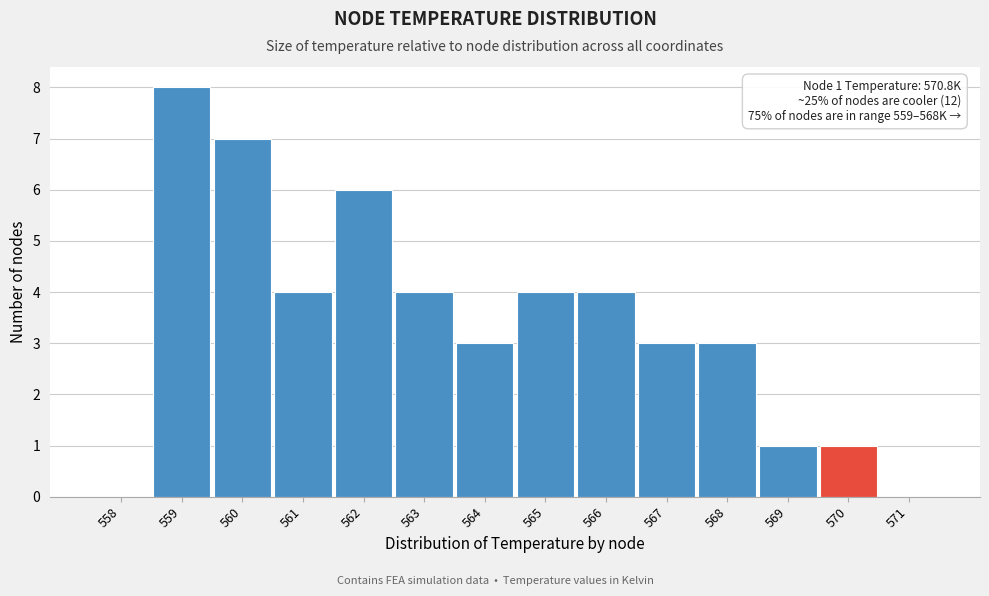

Reading right to left, list all the values displayed in this chart.

571=0	570=1	569=1	568=3	567=3	566=4	565=4	564=3	563=4	562=6	561=4	560=7	559=8	558=0